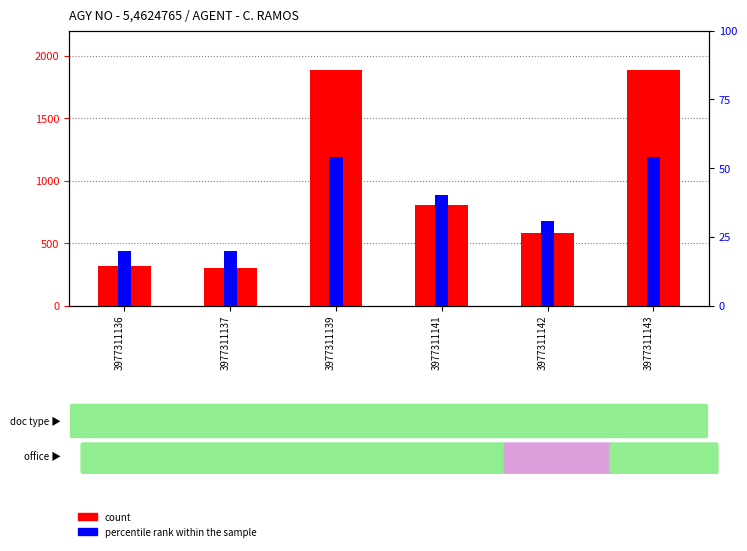

At 3977311137, list the series in order from smallest to largest.

percentile rank within the sample, count